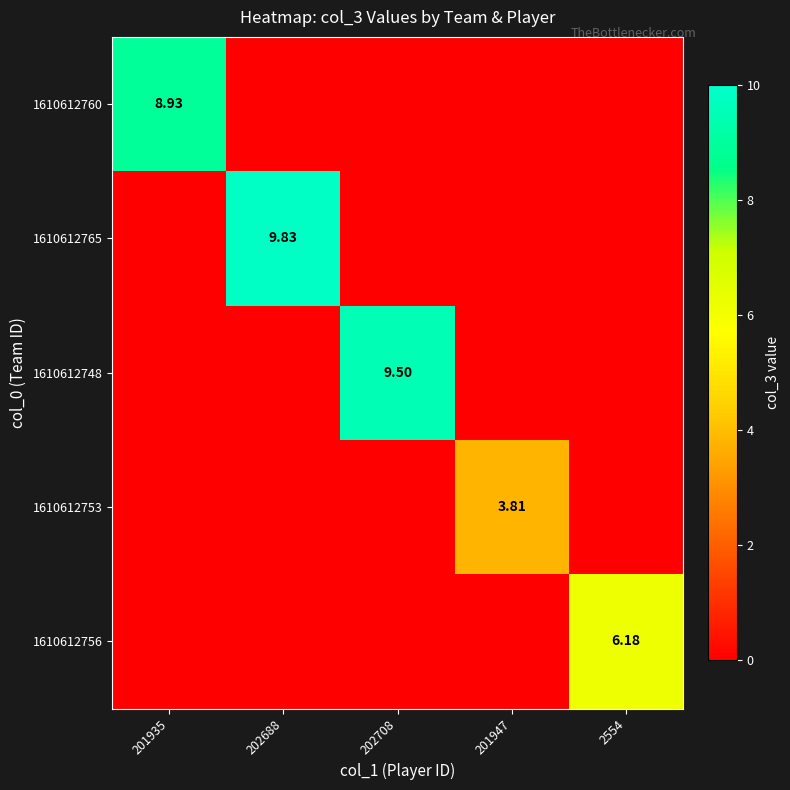

How many 1610612760 values are between 0 and 1?

4